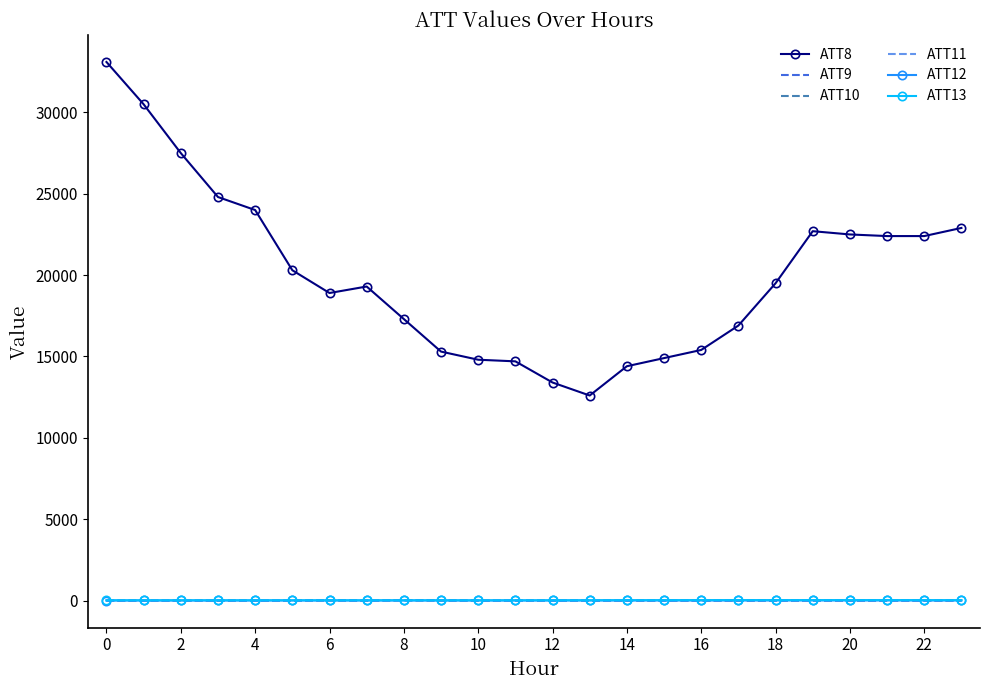

Which series has the widest spread of values?

ATT8